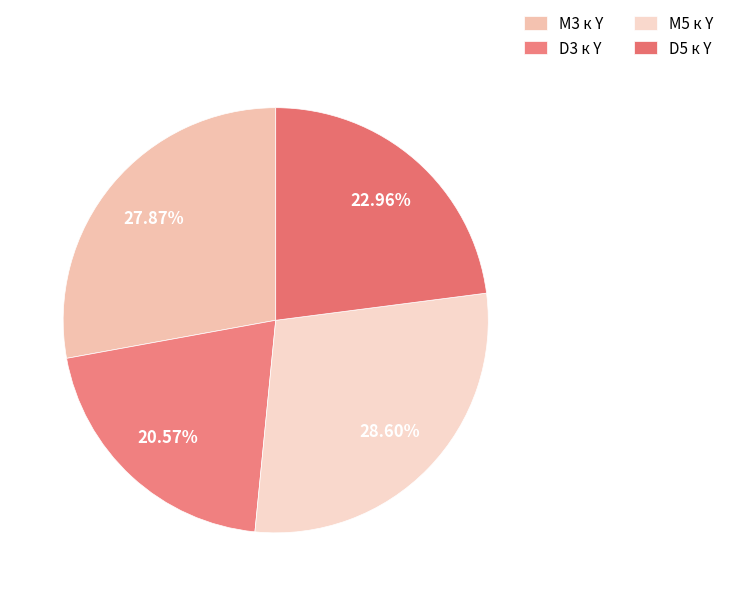

Count the number of slices in the pie.

4